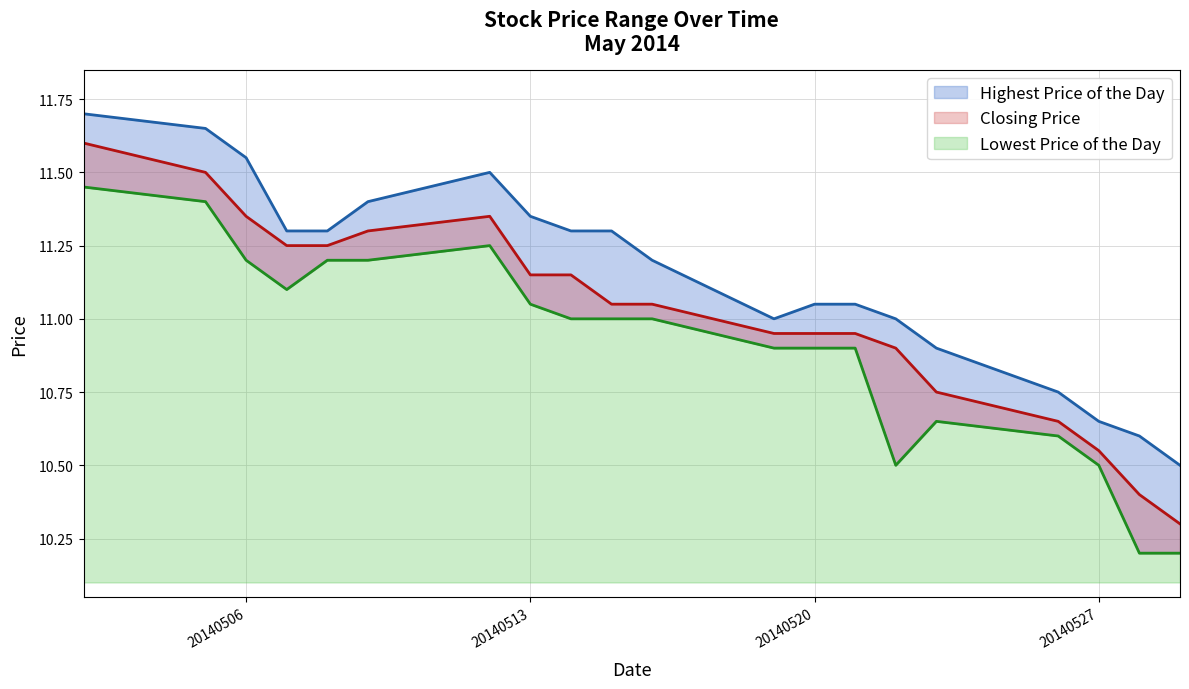

Which has a higher value, 20140521 or 20140506?

20140506